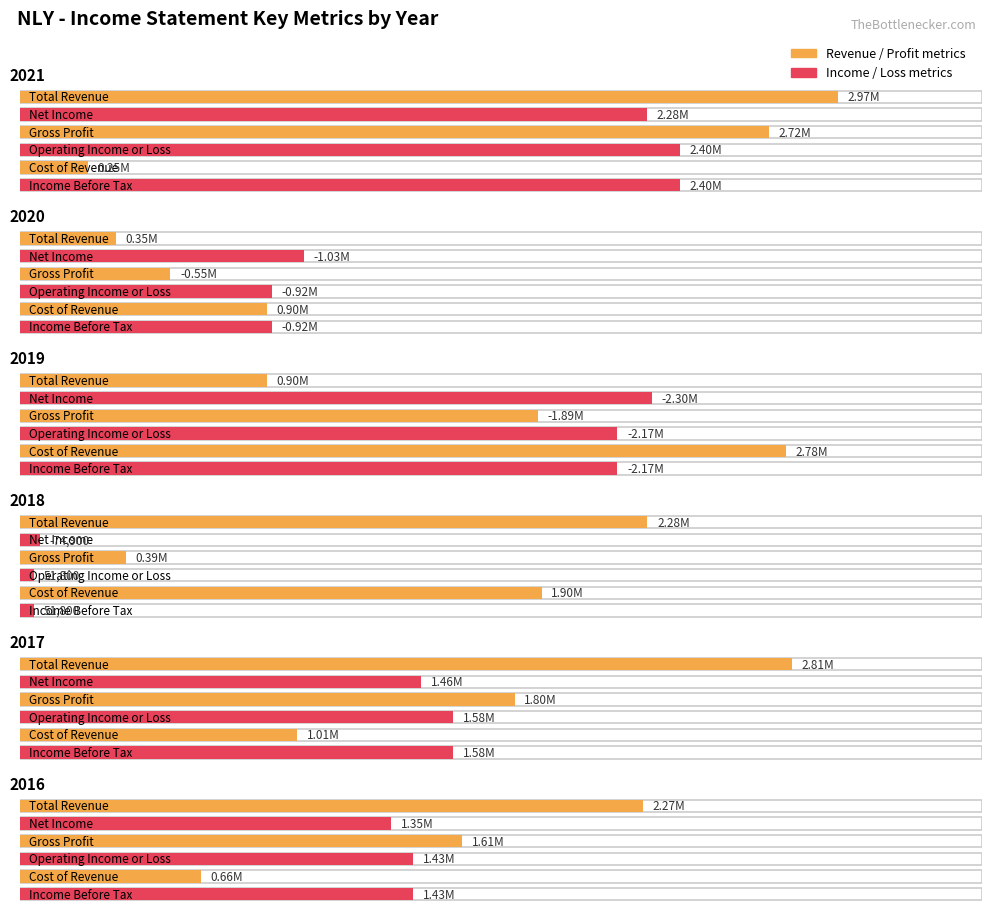

Which series has the largest range (max minus min)?

Gross Profit